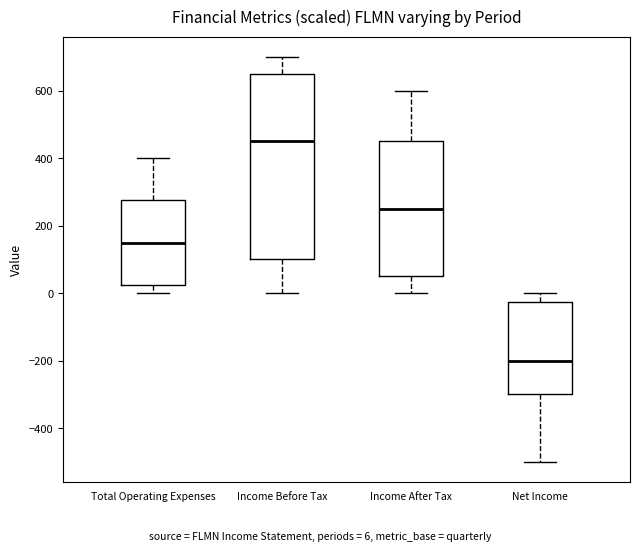

Which box has the highest median line?

Income Before Tax